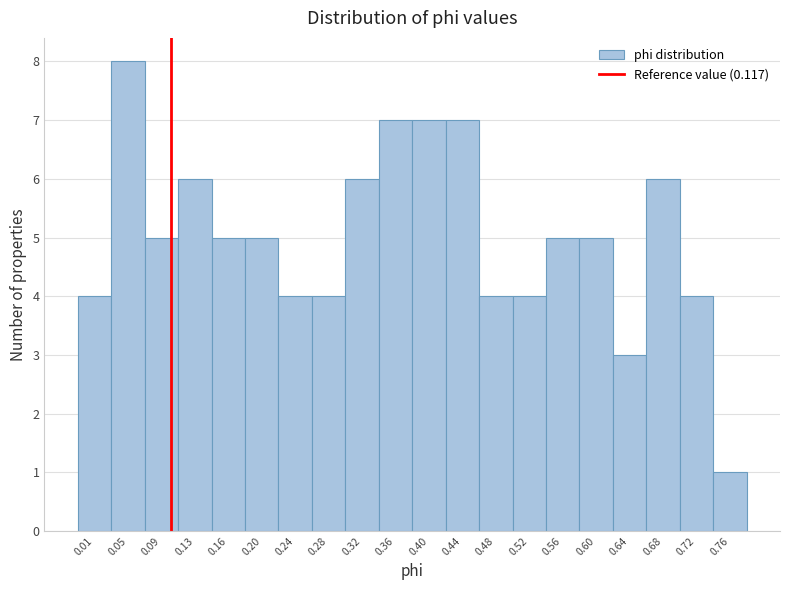

Reading left to right, what are all the values shown in this chart?

0.01=4	0.05=8	0.09=5	0.13=6	0.16=5	0.20=5	0.24=4	0.28=4	0.32=6	0.36=7	0.40=7	0.44=7	0.48=4	0.52=4	0.56=5	0.60=5	0.64=3	0.68=6	0.72=4	0.76=1